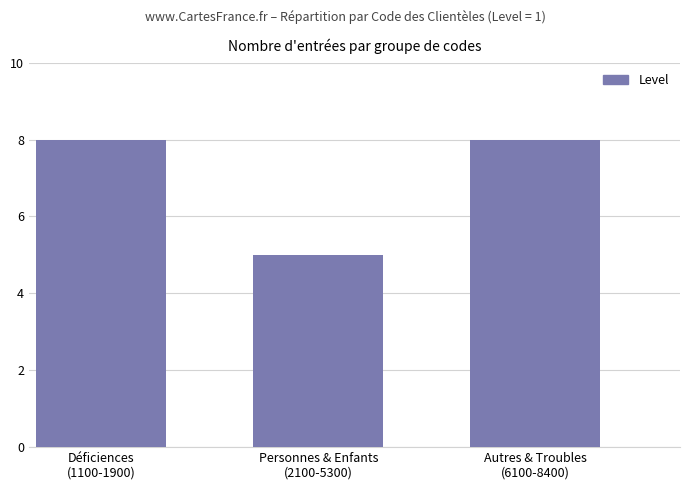

What is the minimum value shown in the chart?

5